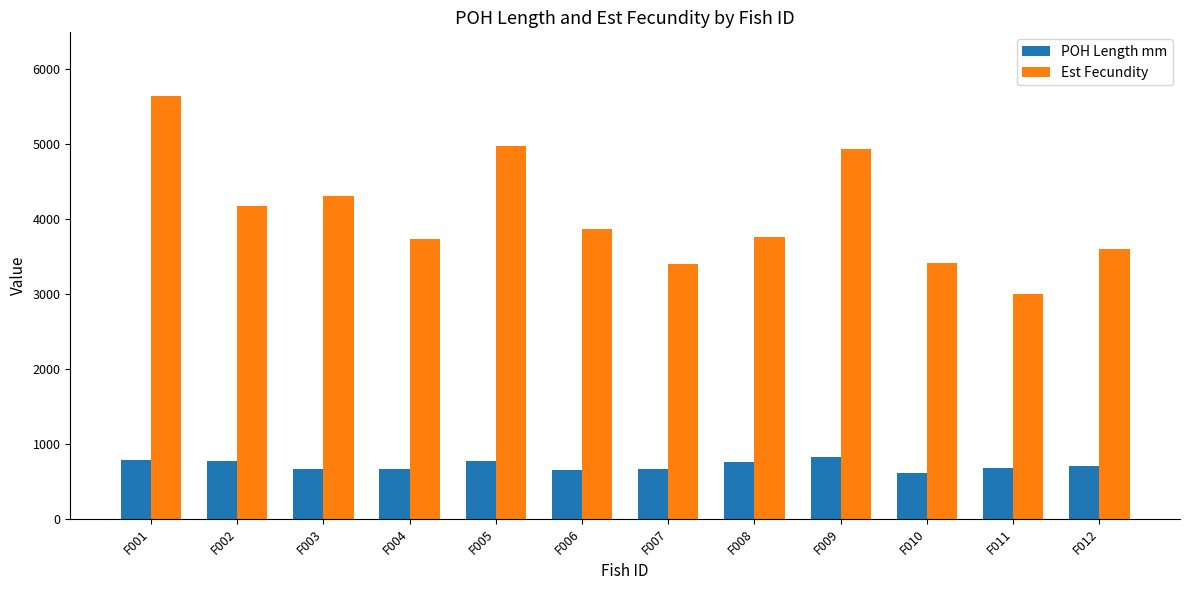

Is it true that POH Length mm equals 665 at F007?

True